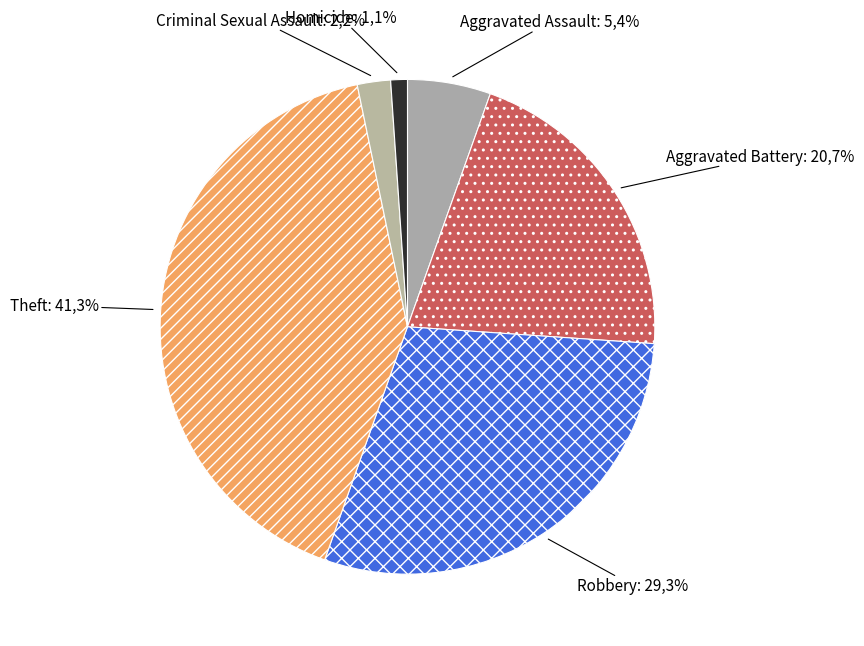

To the nearest percent, what is the combined percentage of Aggravated Assault and Criminal Sexual Assault?

8%